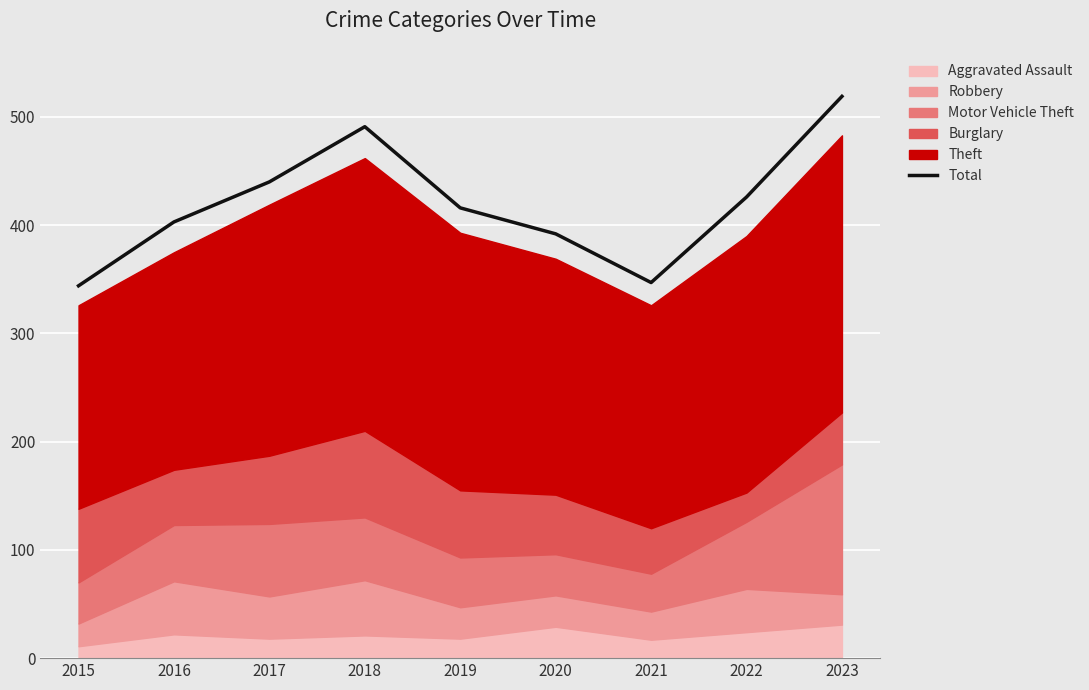

What is the sum of the values at 2017 and 2016?

843